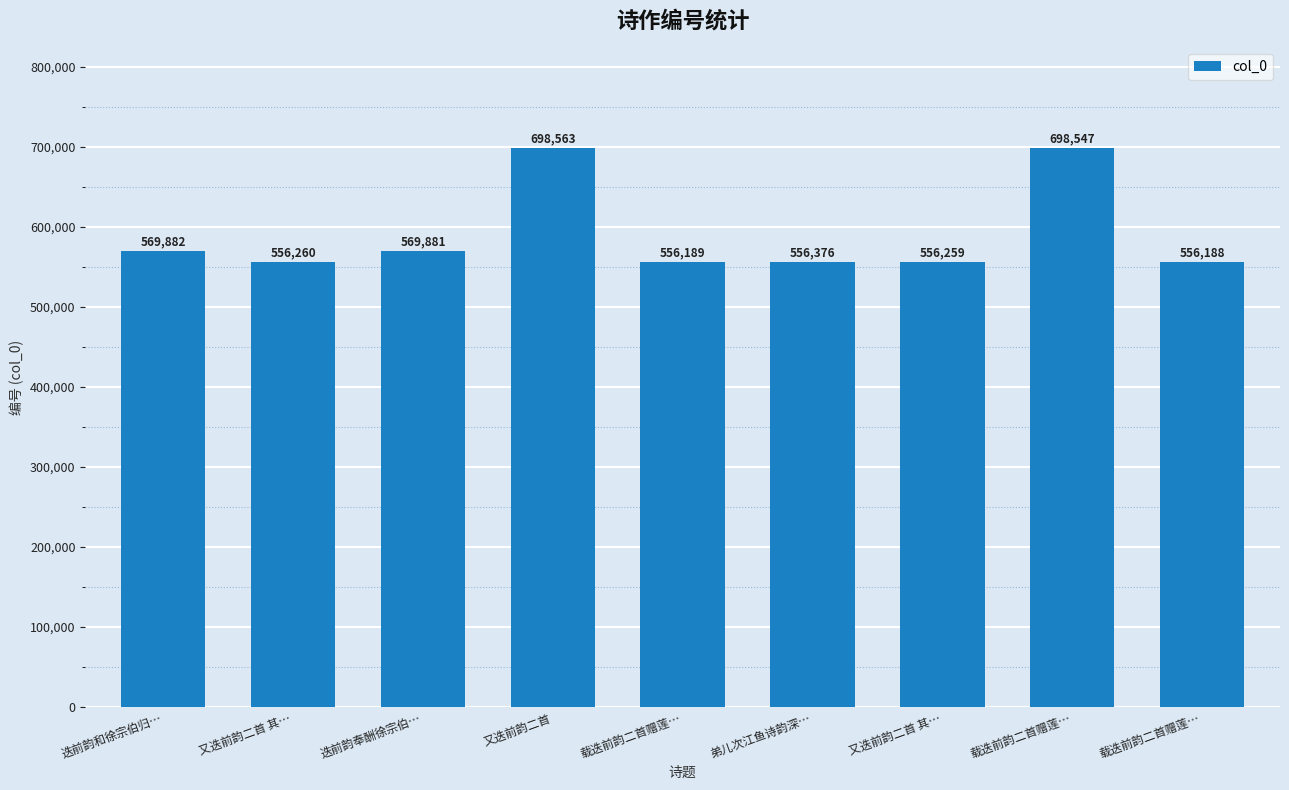

What is the greatest value displayed?

698563